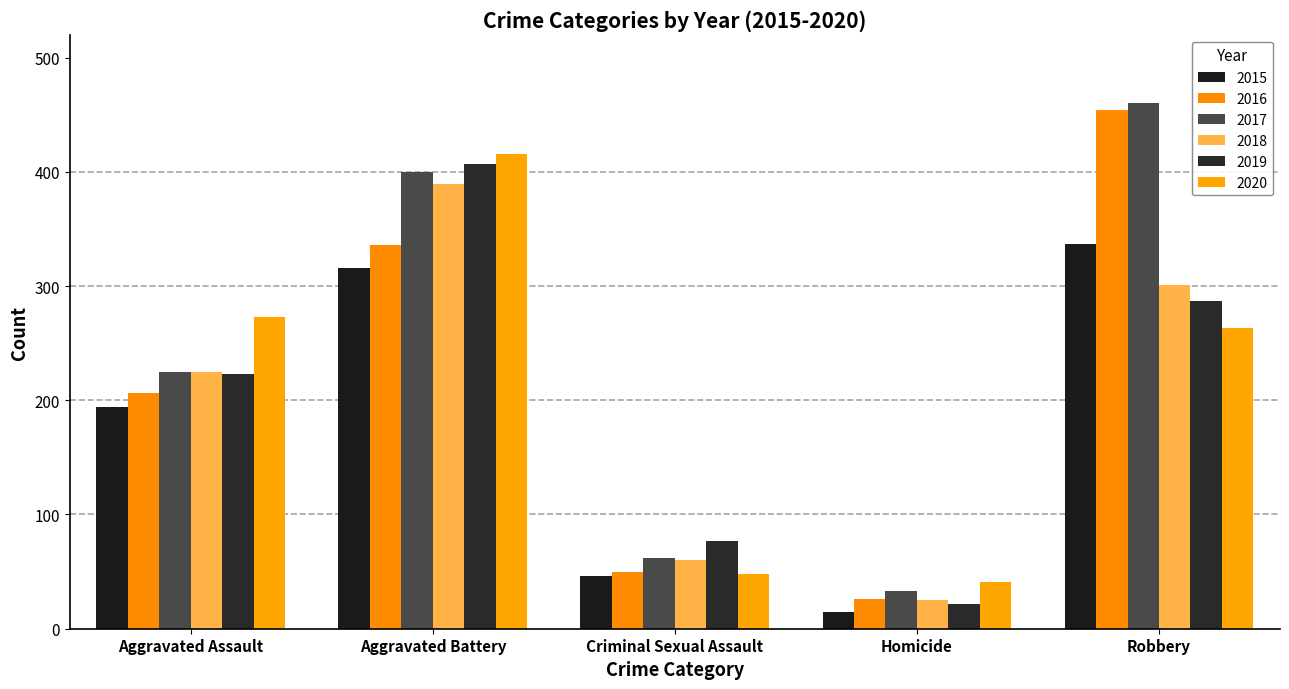

Reading left to right, list all the values displayed in this chart.

2015: 194	316	46	15	337
2016: 206	336	50	26	454
2017: 225	400	62	33	460
2018: 225	389	60	25	301
2019: 223	407	77	22	287
2020: 273	416	48	41	263